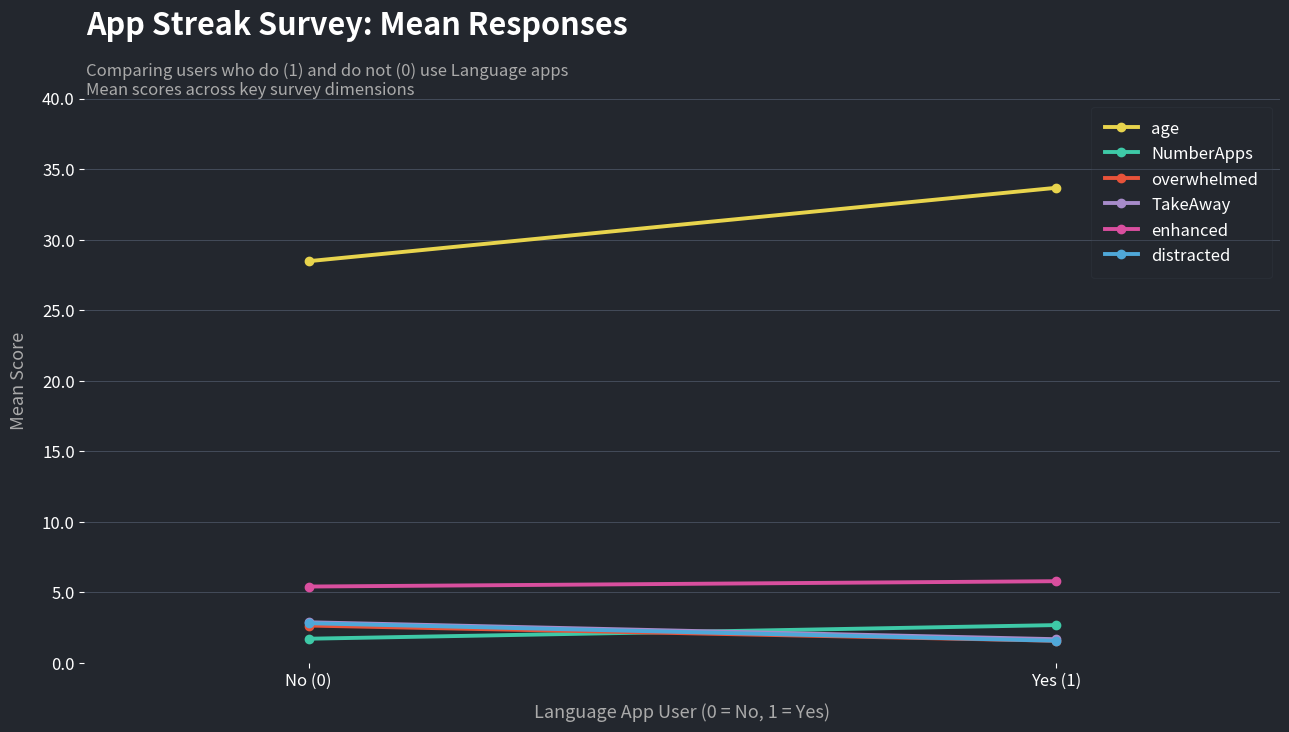

What is the greatest value displayed?

33.7